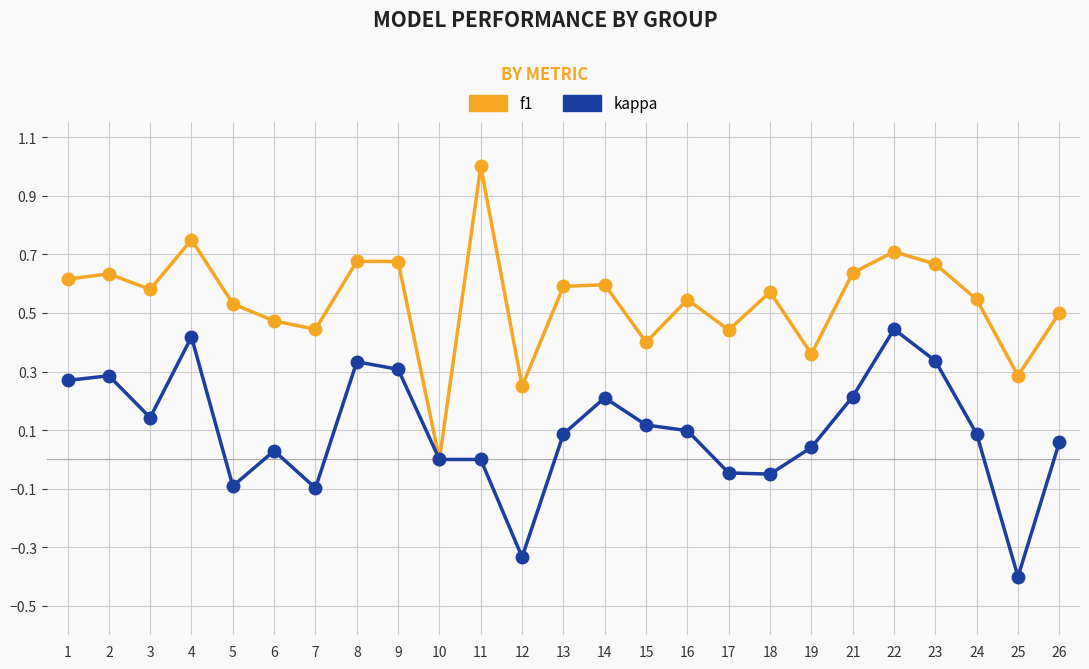

True or false: f1 has more than 0 interior local peaks.

True